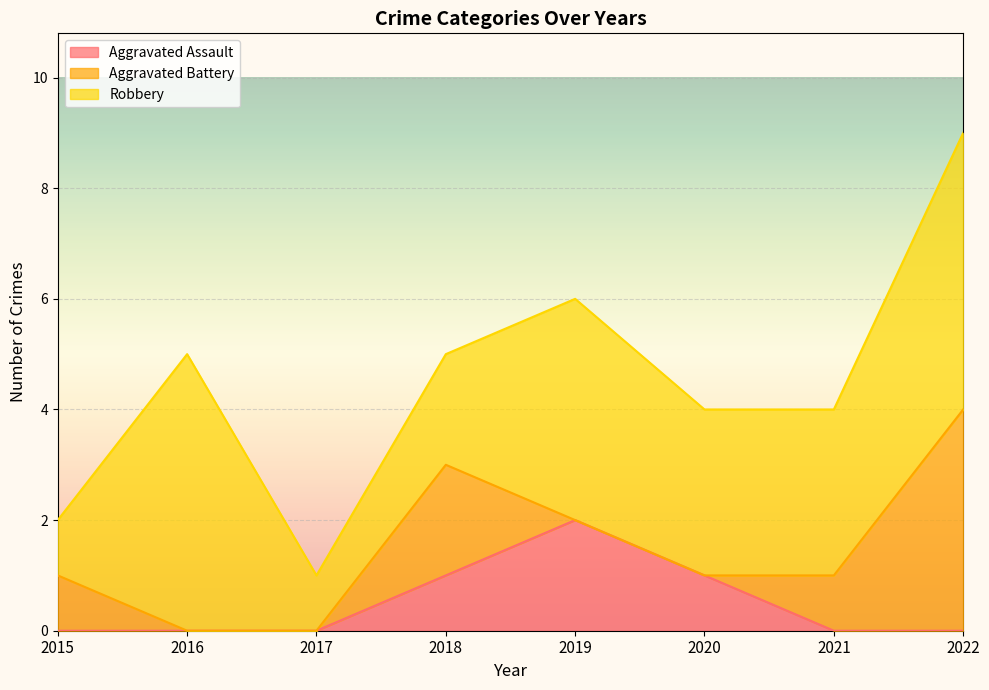

True or false: Robbery and Aggravated Battery intersect in this chart.

False